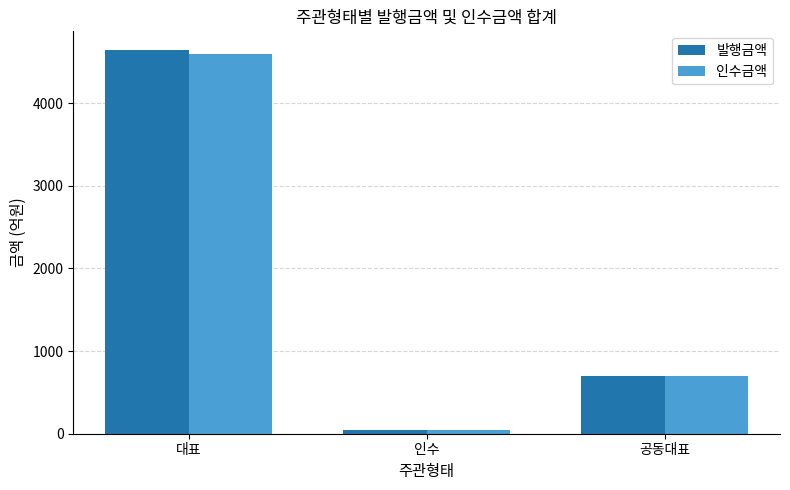

What is the label of the 1st bar from the right?

공동대표